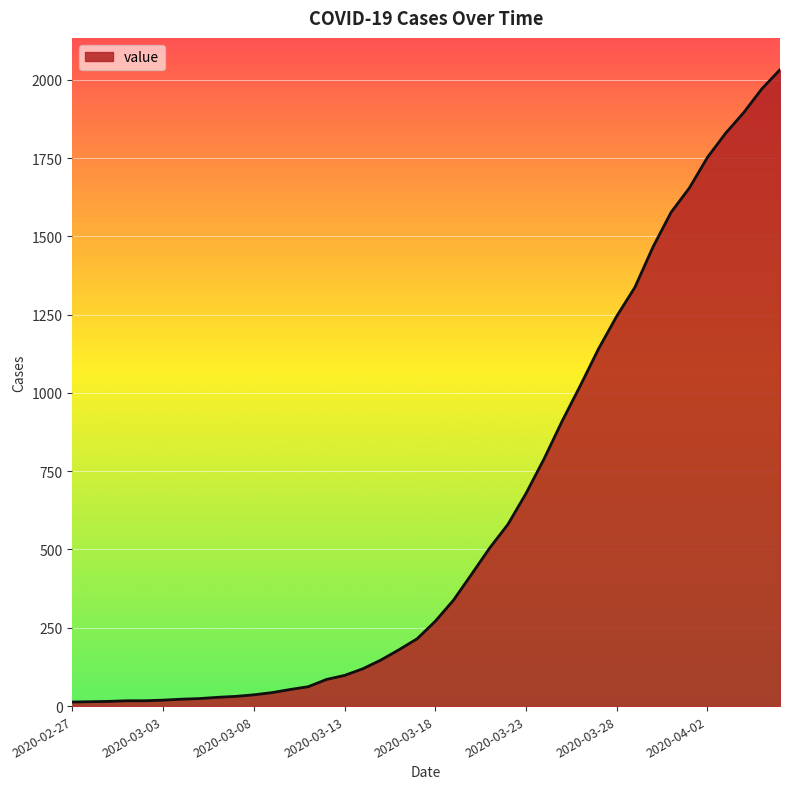

What is the greatest value displayed?

2032